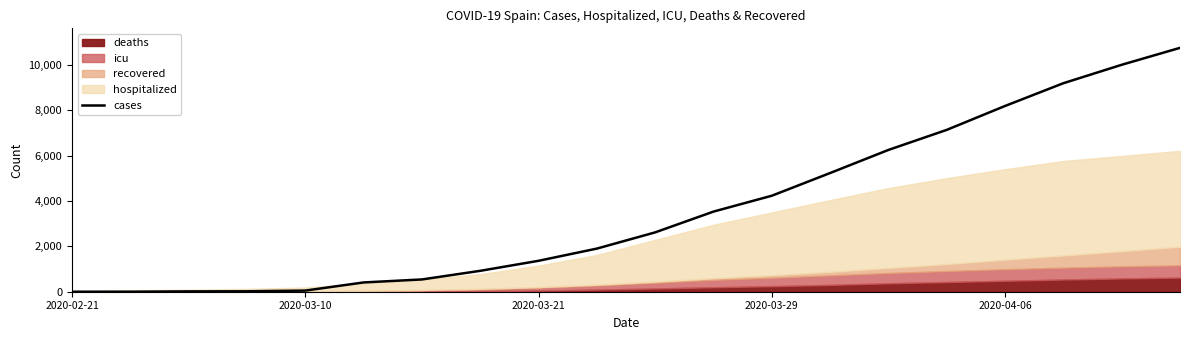

Is it true that the value at 17 is 9191?

True